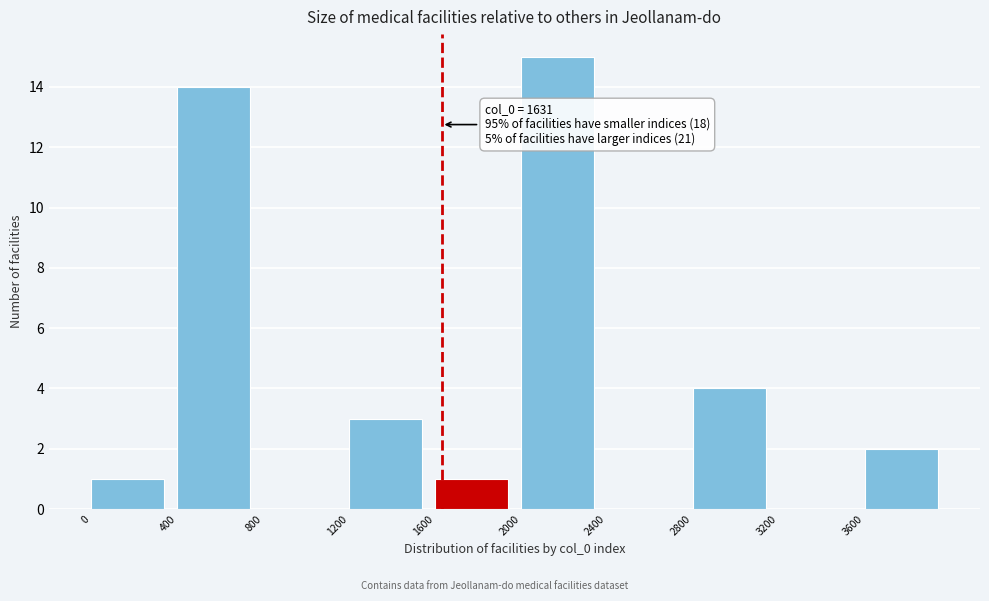

Over which range of the x-axis is the bar tallest?

2000 to 2400